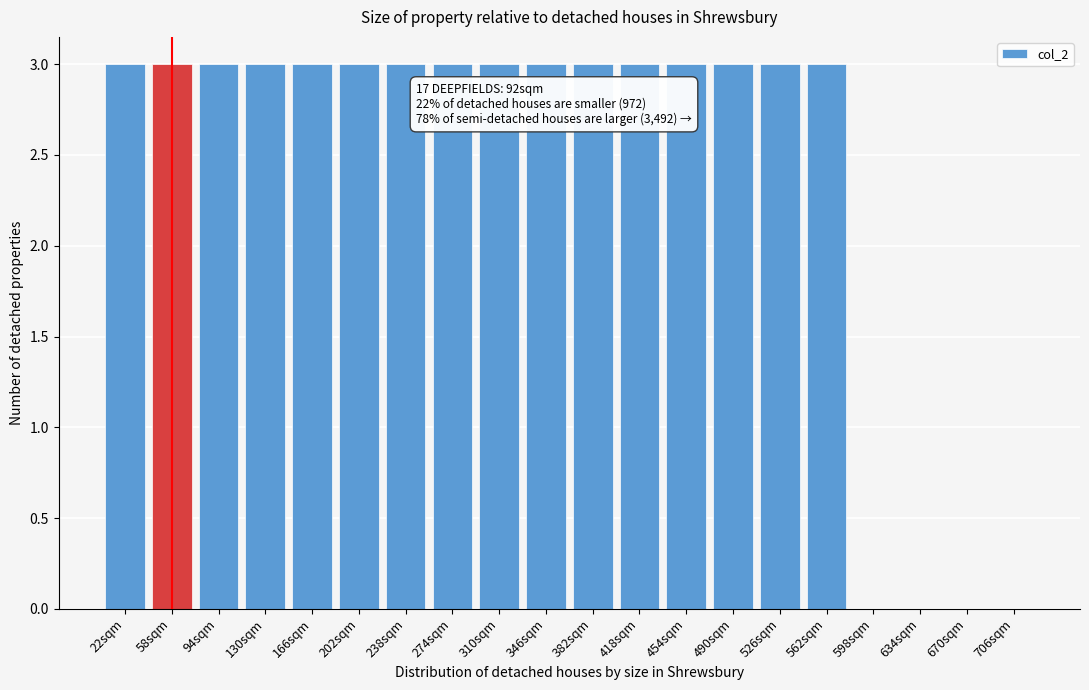

Reading left to right, extract all data points from this chart.

22sqm=3	58sqm=3	94sqm=3	130sqm=3	166sqm=3	202sqm=3	238sqm=3	274sqm=3	310sqm=3	346sqm=3	382sqm=3	418sqm=3	454sqm=3	490sqm=3	526sqm=3	562sqm=3	598sqm=0	634sqm=0	670sqm=0	706sqm=0